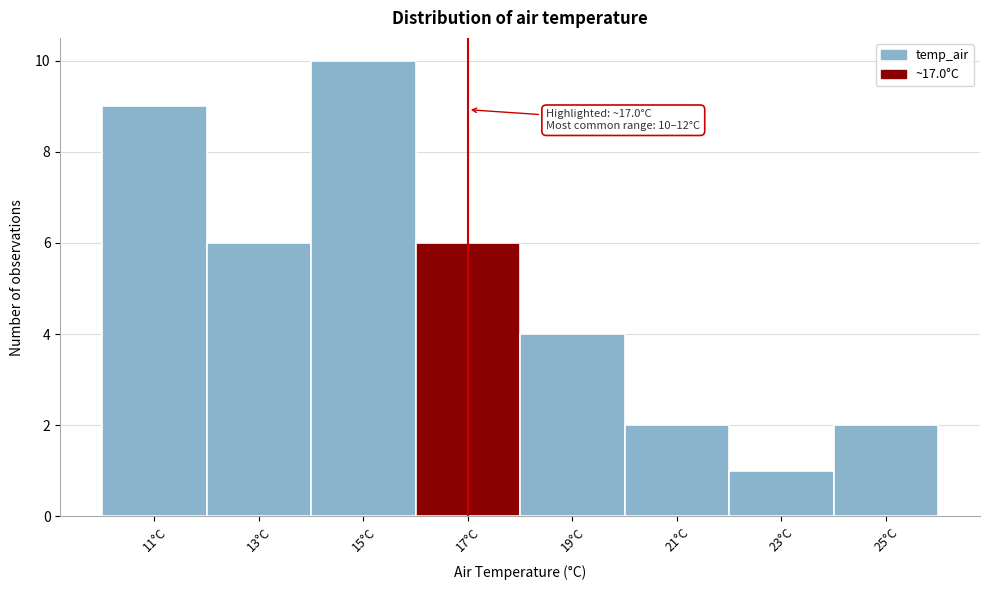

Over which range of the x-axis is the bar tallest?

14 to 16